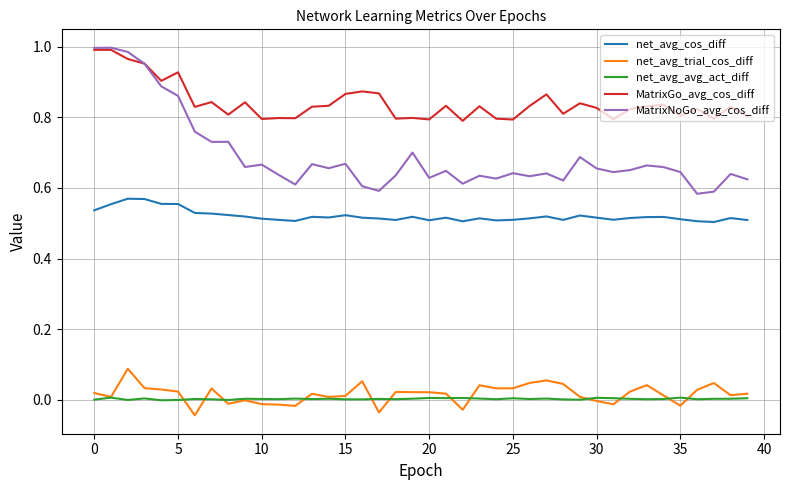

Which series has the widest spread of values?

MatrixNoGo_avg_cos_diff